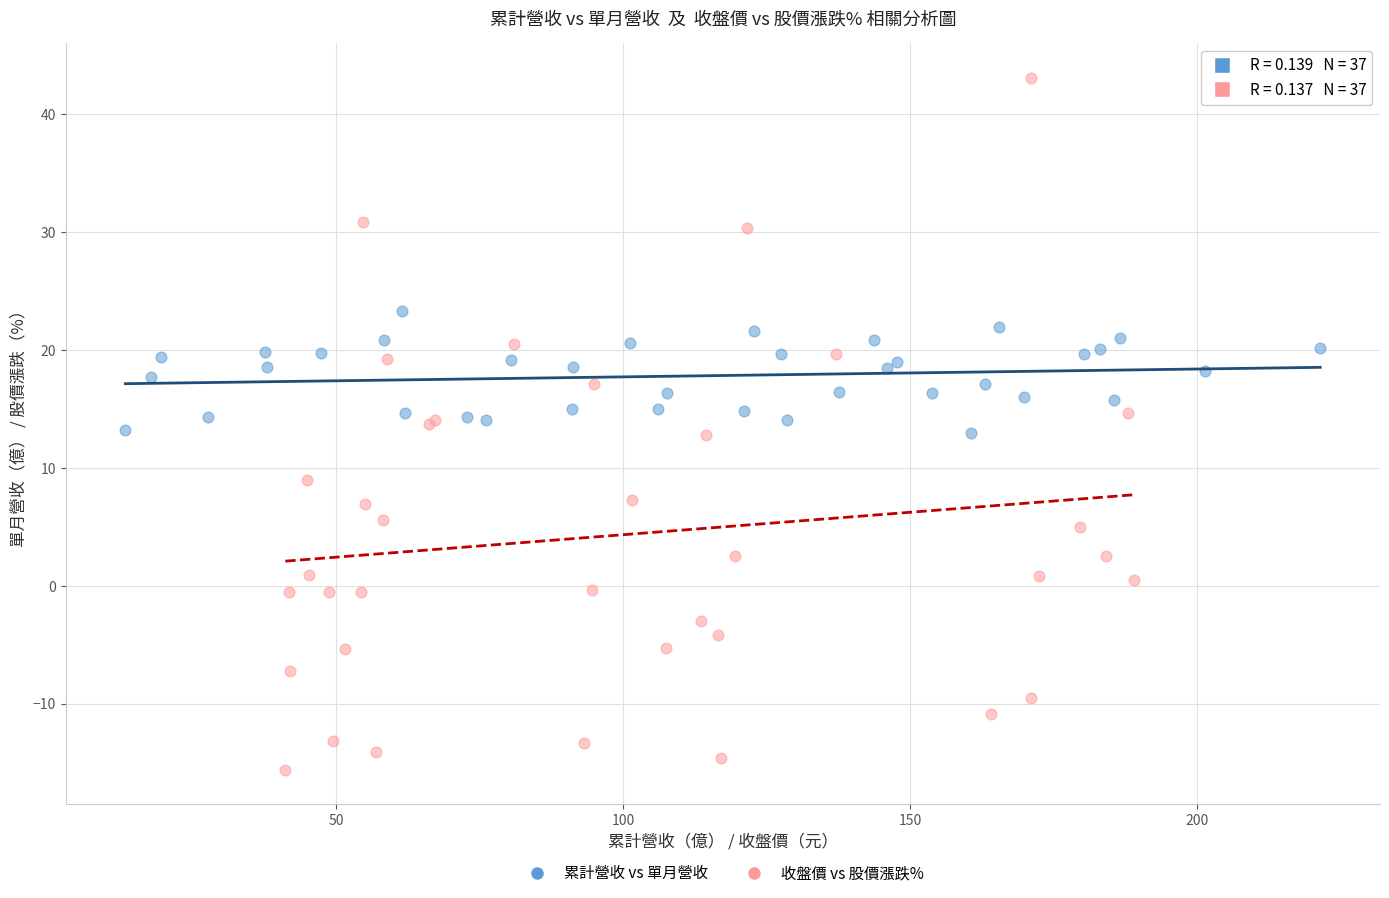

What are all the series names shown in the legend?

累計營收 vs 單月營收, 收盤價 vs 股價漲跌%